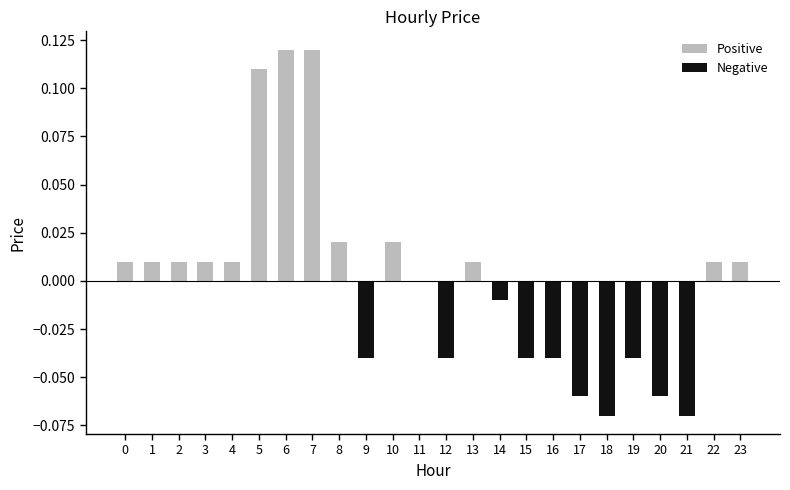

True or false: the data shows 0.0 at 3.

True